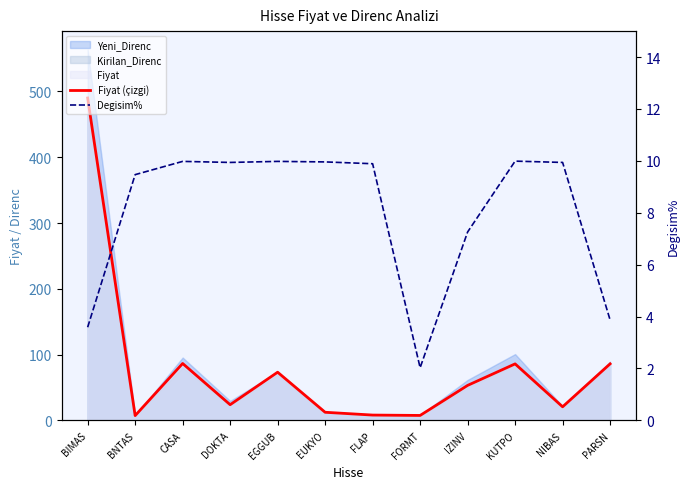

What is the smallest value displayed?

2.0